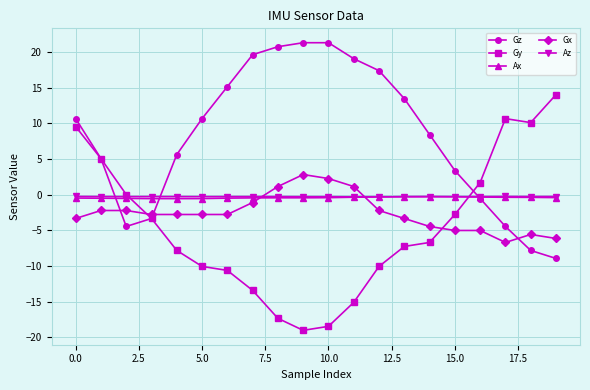

True or false: Gy has more than 0 interior local peaks.

True